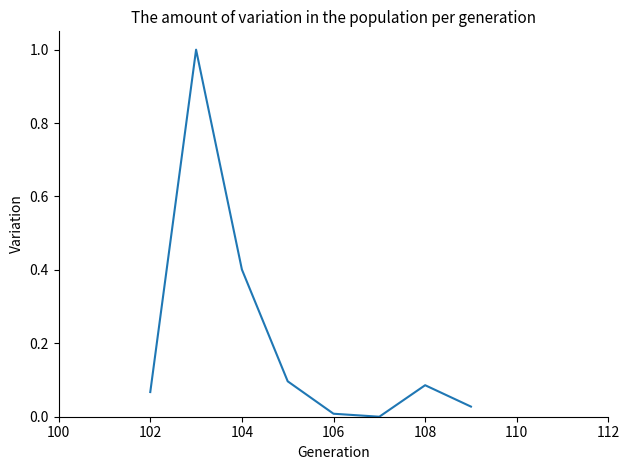

What is the maximum value shown in the chart?

1.0